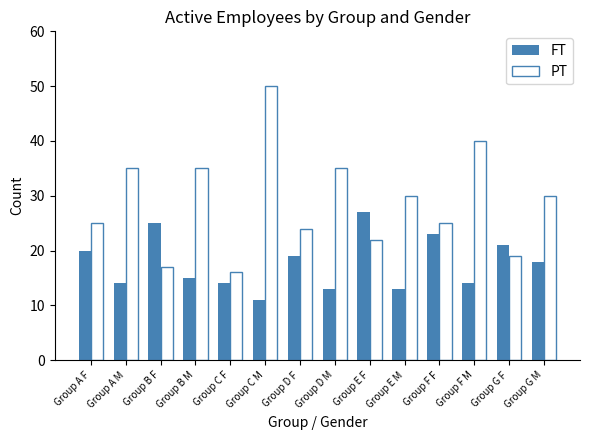

At how many categories does at least one series exceed 14?

14